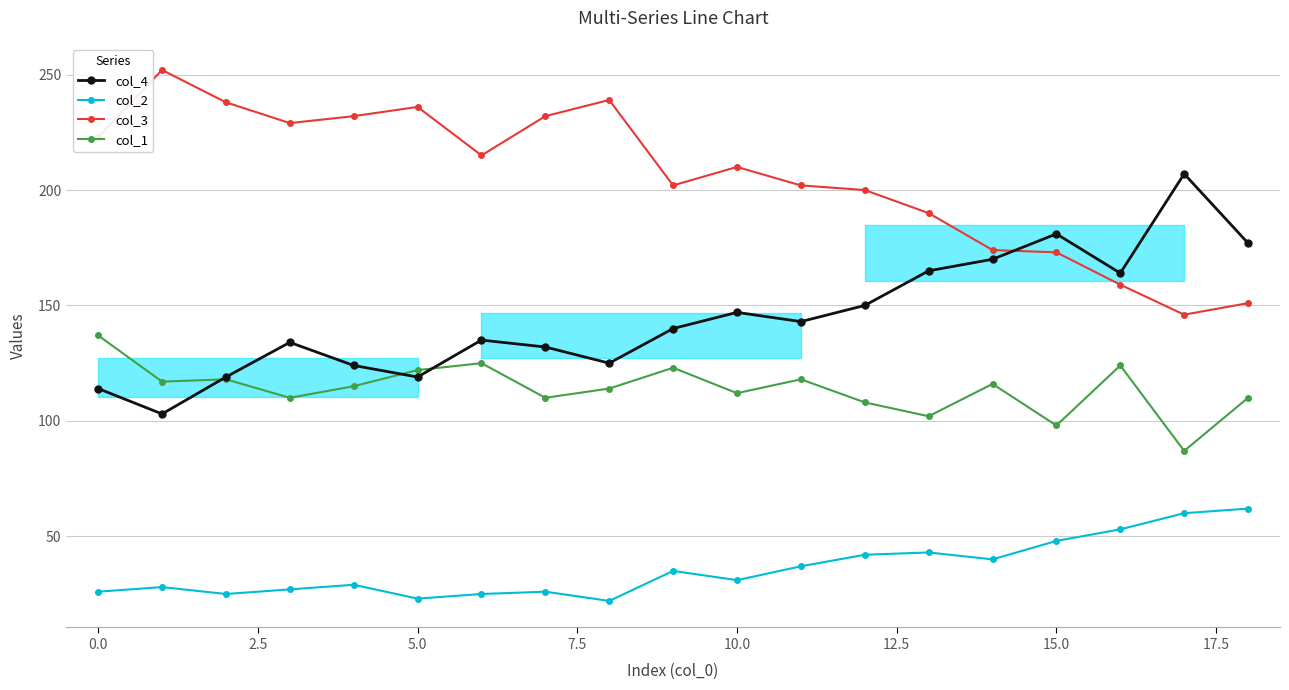

List the series in order of their peak value, highest first.

col_3, col_4, col_1, col_2